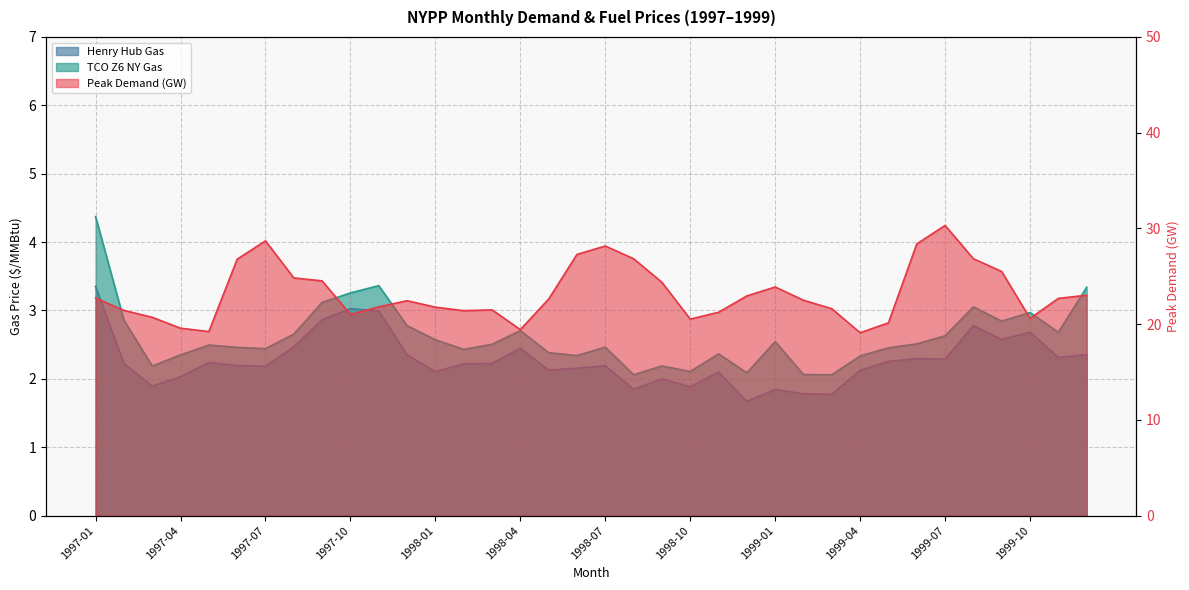

What is the maximum value for TCO Z6 NY Gas?

4.4